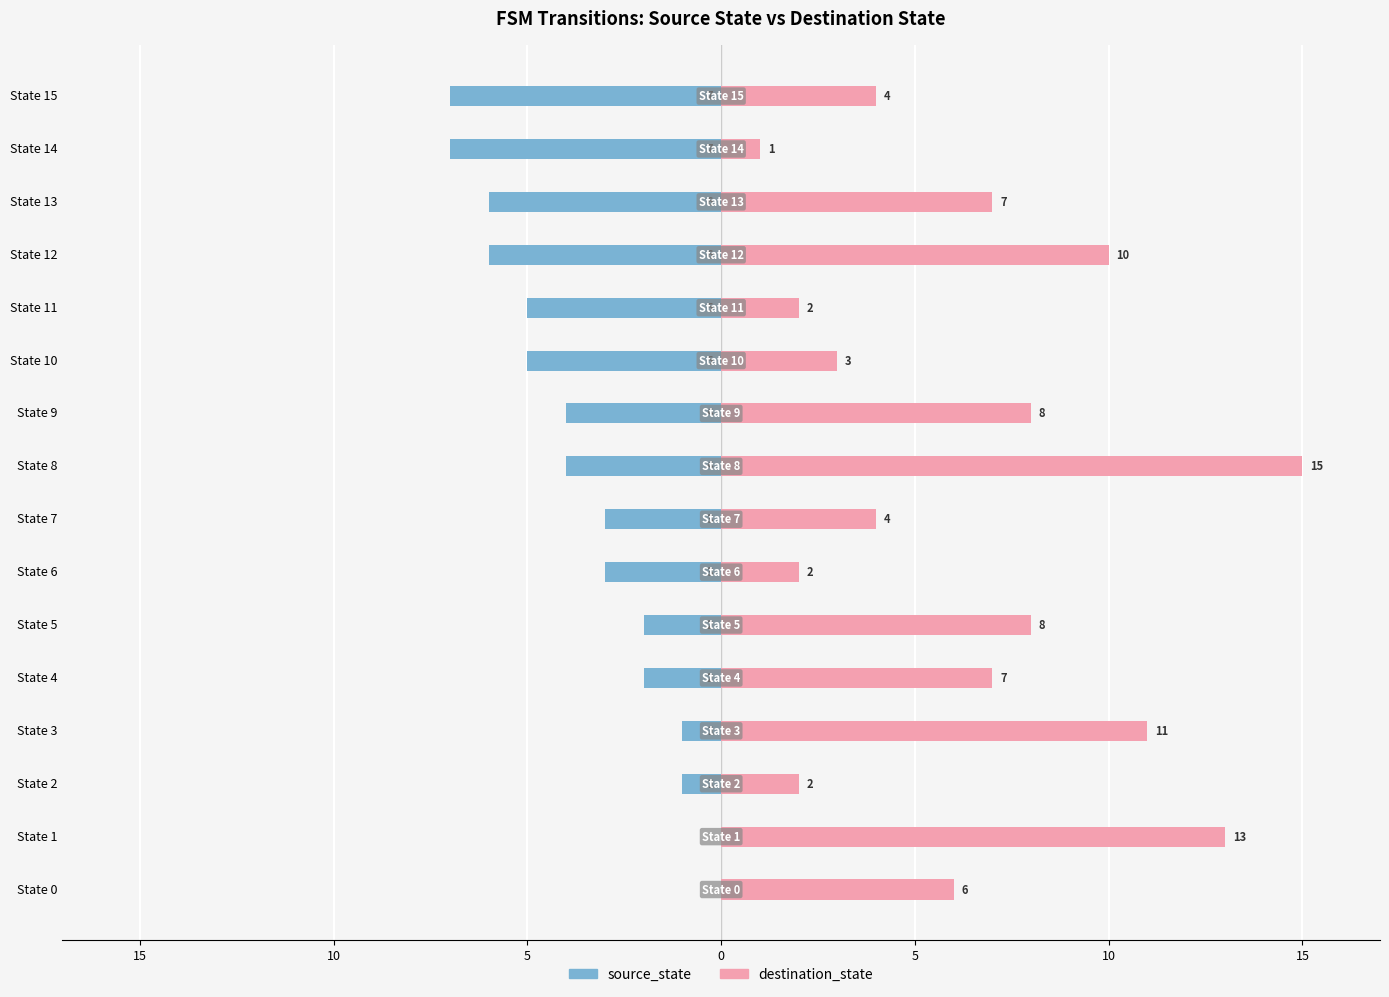

Is it true that destination_state equals 19 at State 1?

False